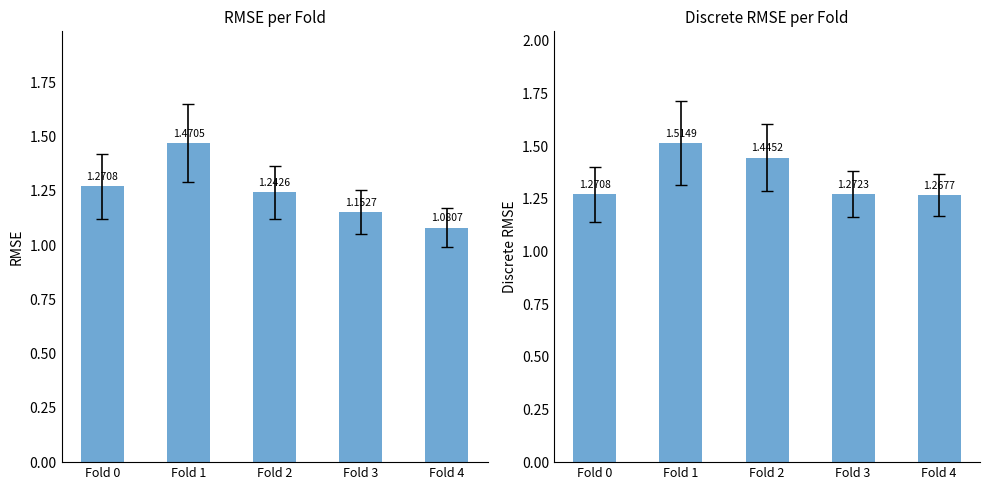

Which series has the largest total across all categories?

Discrete RMSE